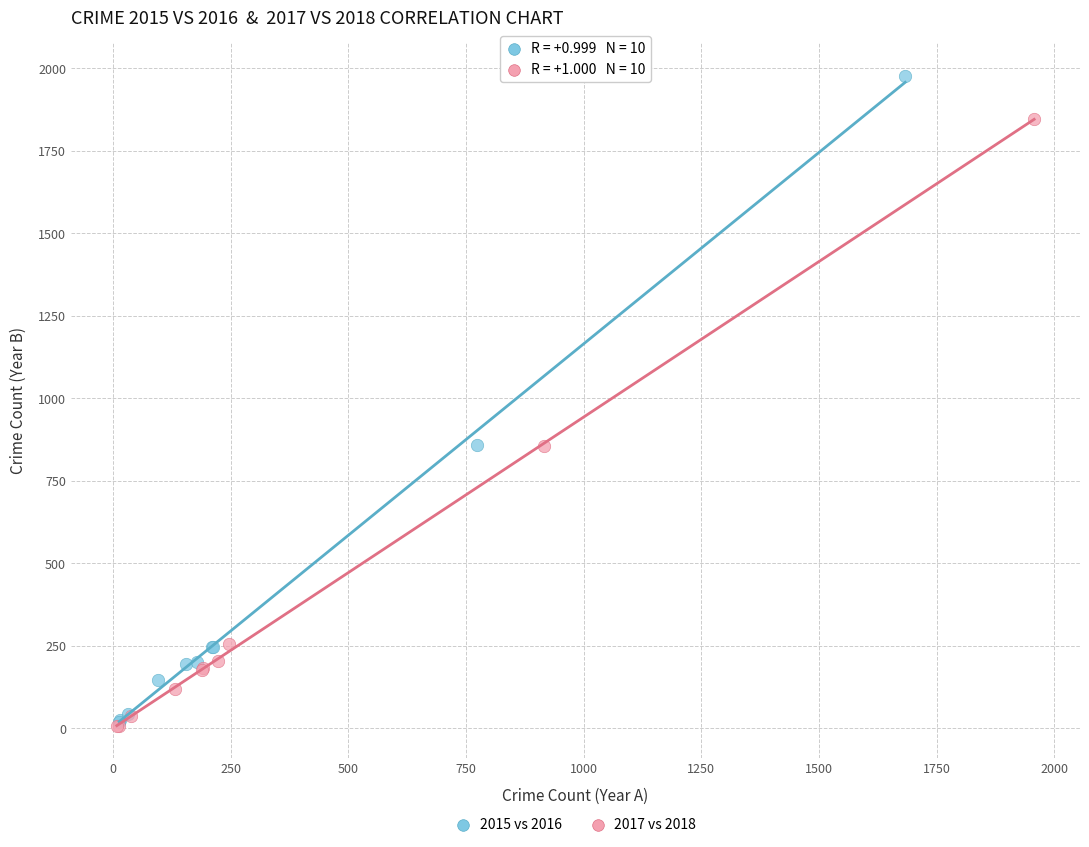

Which series has the largest Y range (max minus min)?

2015 vs 2016